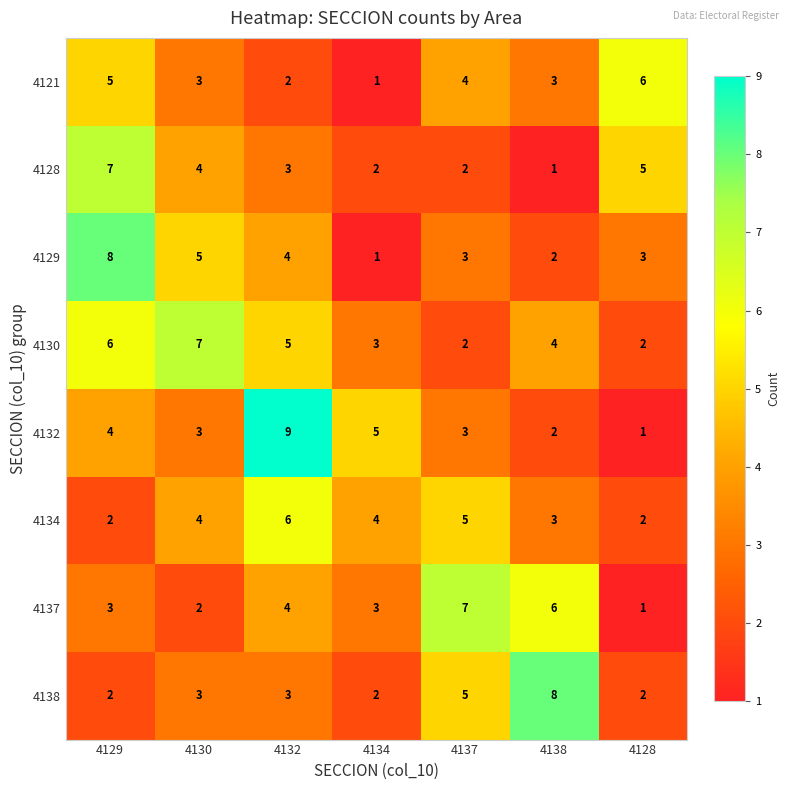

The 4137 series shows 1 at 4134. True or false?

False